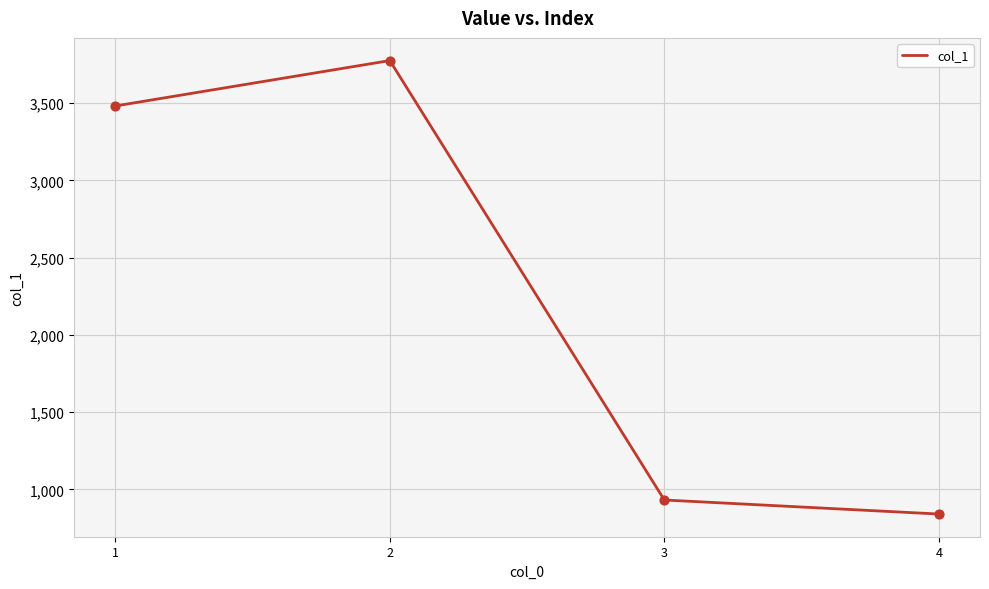

What is the change in value from 1 to 2?

+294